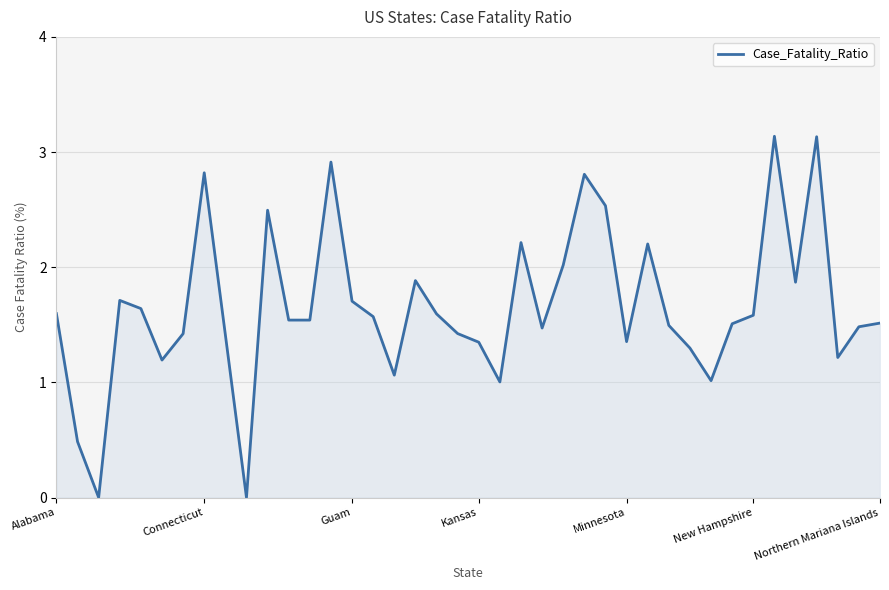

What is the maximum value shown in the chart?

3.1